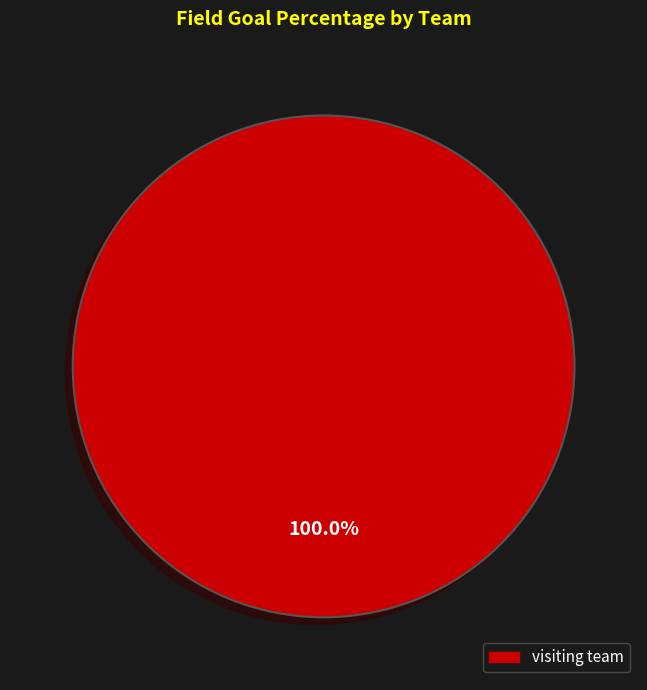

Does any single category account for the majority?

Yes